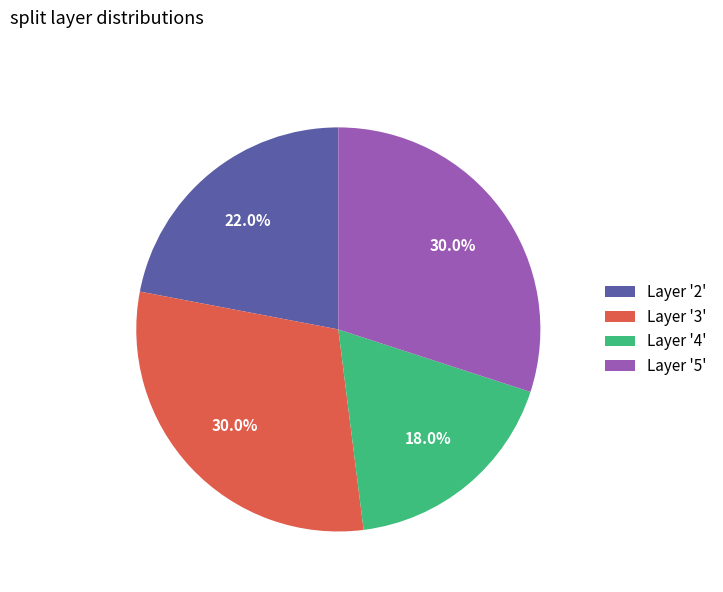

Which category has the smallest portion of the pie?

Layer '4'